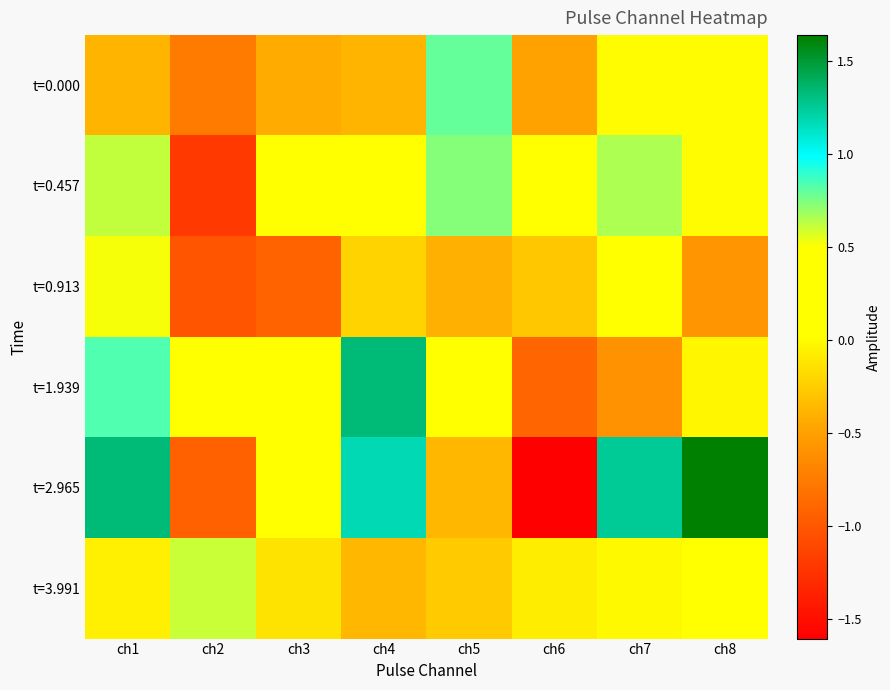

What is the total value across all series at ch7?

1.8